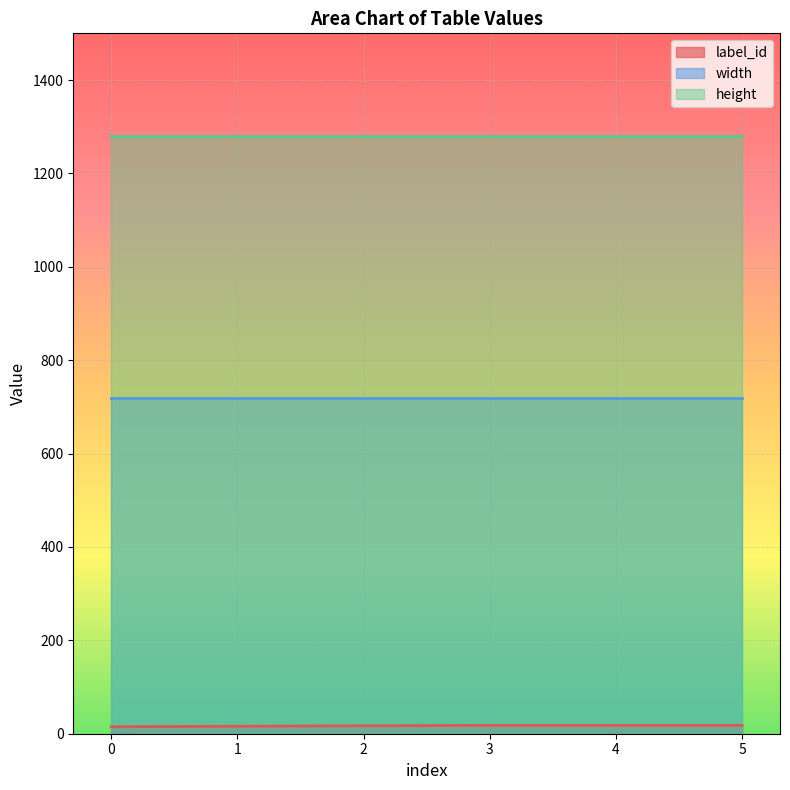

Rank the categories by label_id value from lowest to highest.

0, 1, 2, 3, 4, 5